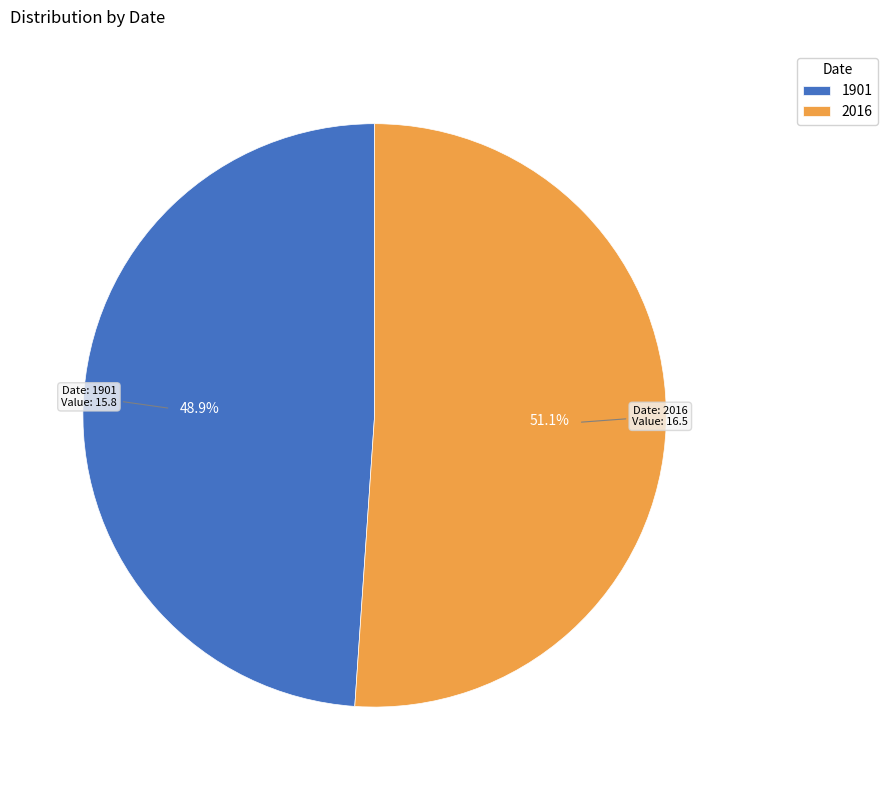

Is it true that 2016 is 42% of the pie?

False